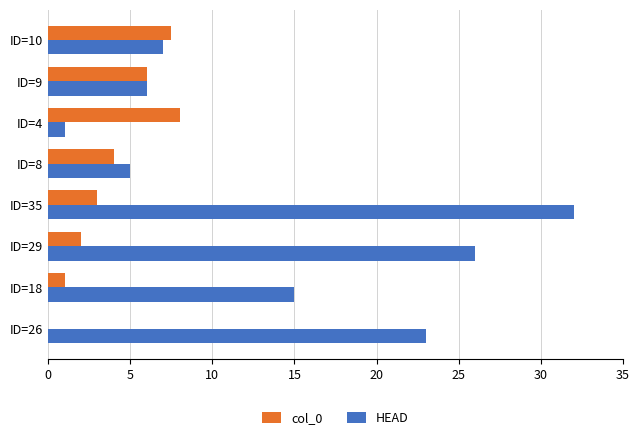

What is the sum of all HEAD values?

115.0